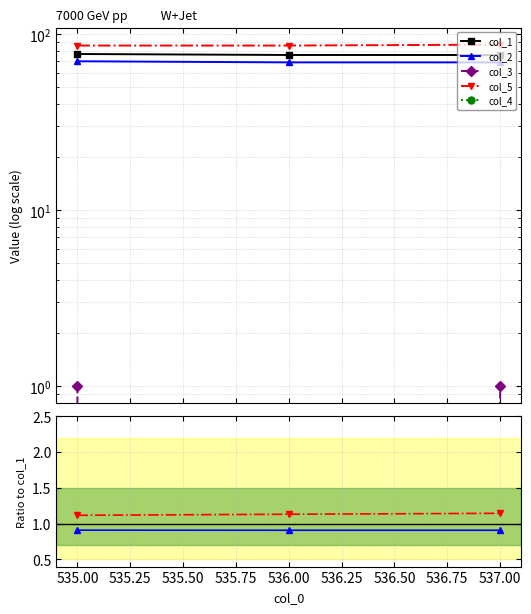

Which series has the widest spread of values?

col_1